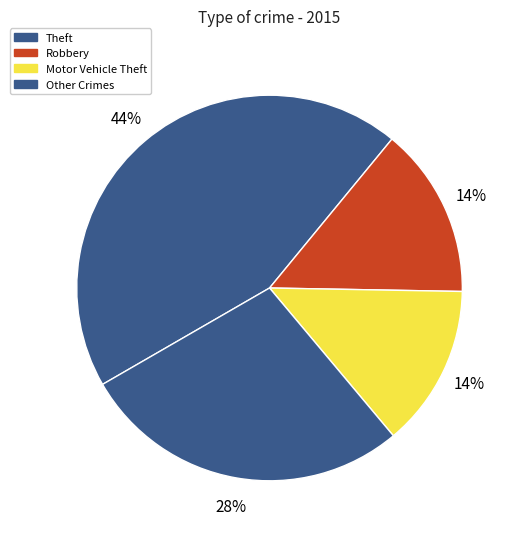

Count the number of slices in the pie.

4